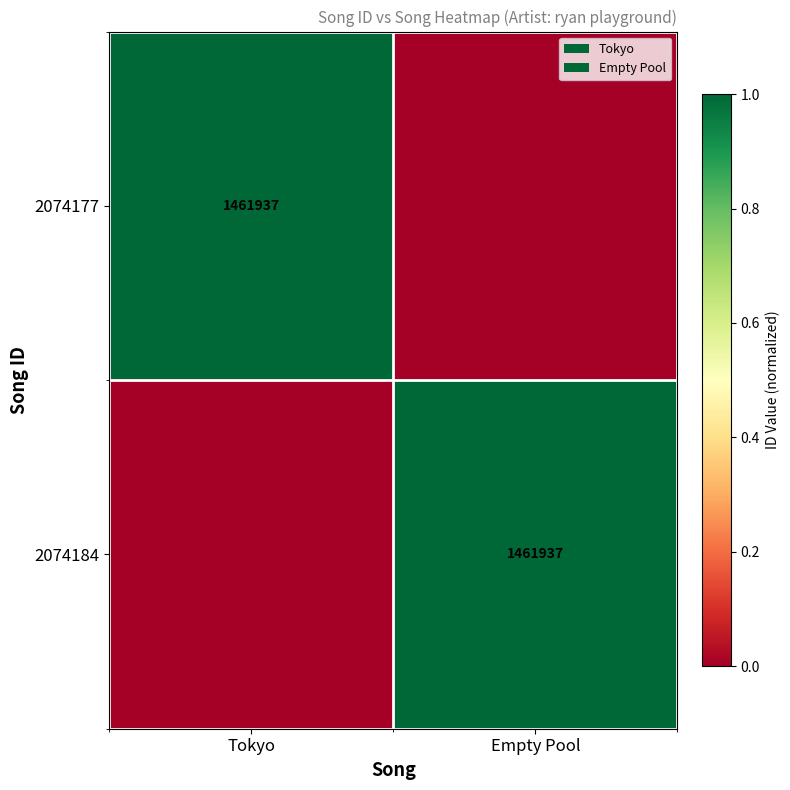

Is it true that 2074184 equals 1461937 at Empty Pool?

True